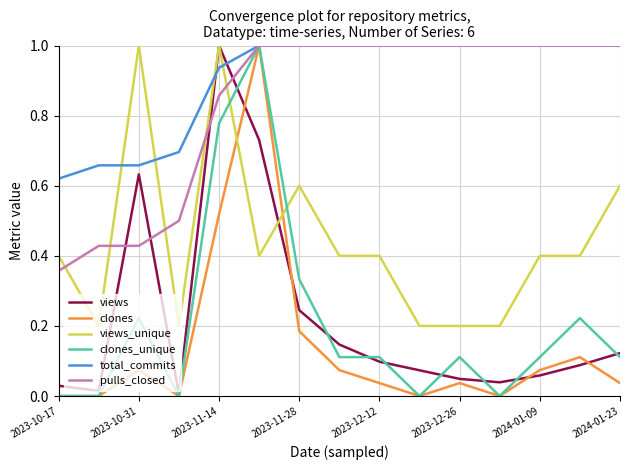

Which series has the largest total across all categories?

total_commits